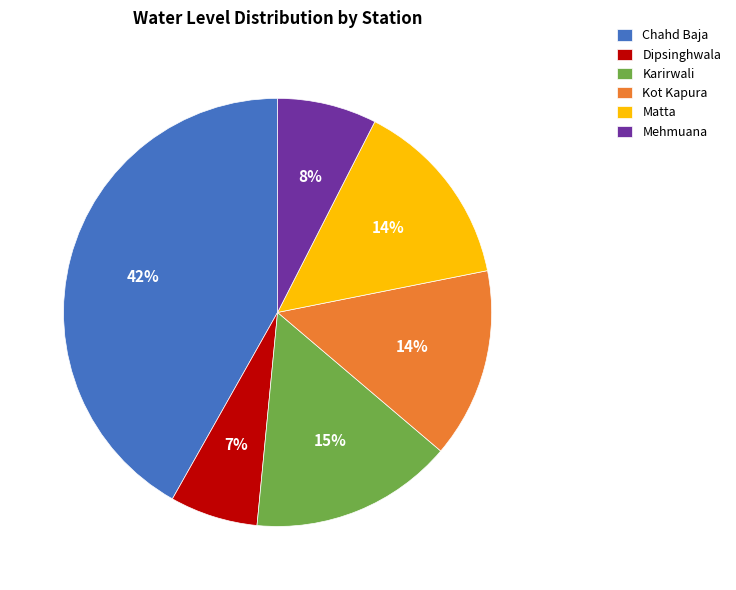

True or false: Chahd Baja accounts for 54% of the total.

False